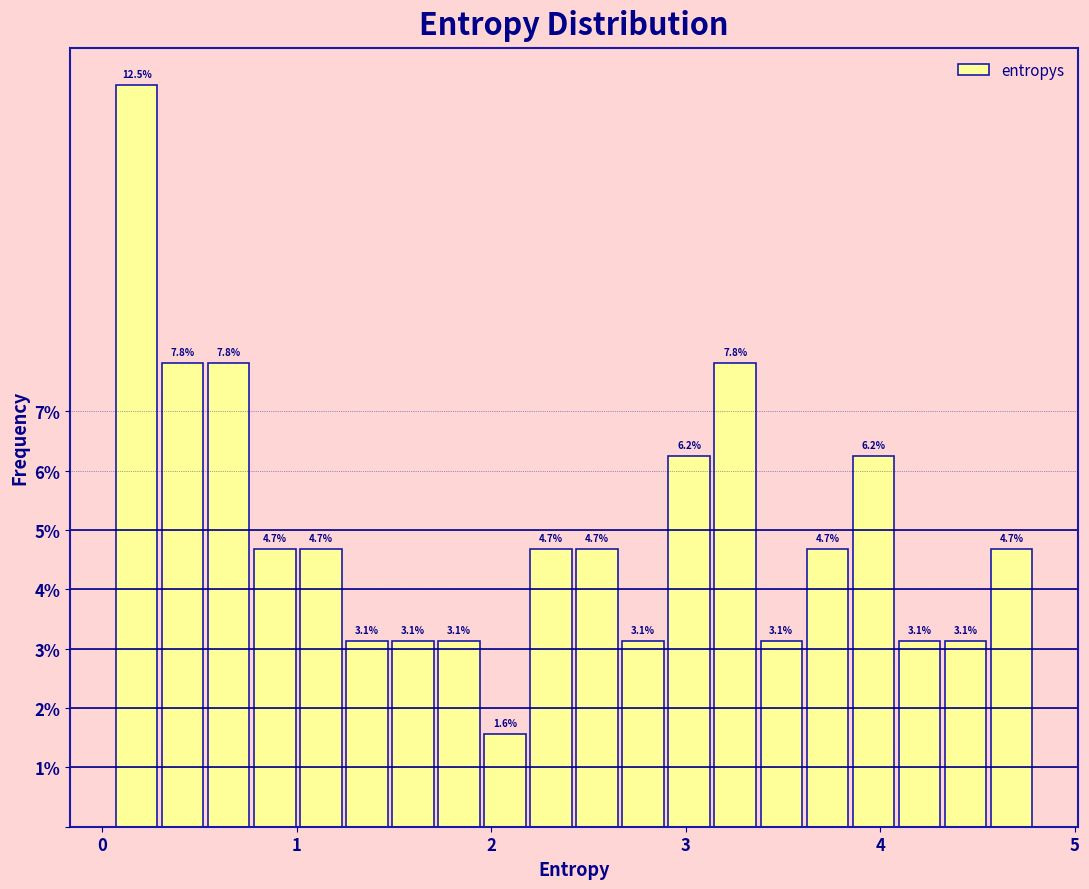

Read against the x-axis, roughly where is the centre of the tallest bar?

0.2